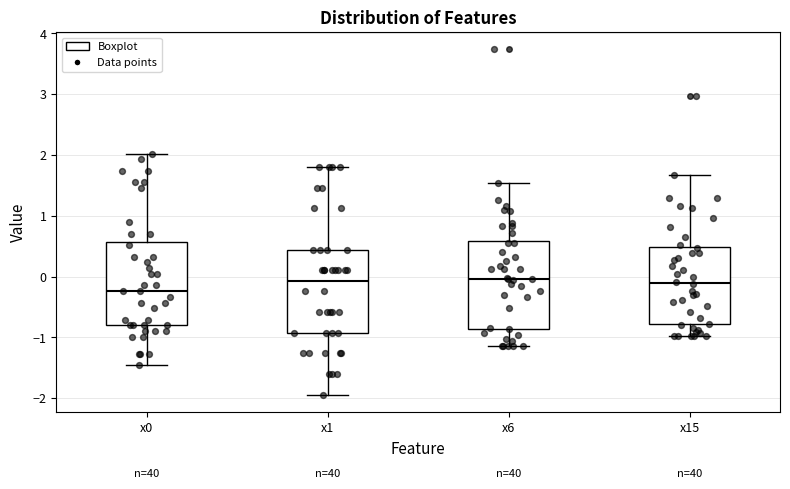

Reading left to right, read every box against the y-axis: the position of its median line, the range the box covers, and the ends of its whiskers. The values are not printed on the chart, so give them approximately, as read against the axis.

x0: median -0.2, box -0.8 to 0.6, whiskers -1.5 to 2.0
x1: median -0.1, box -0.9 to 0.4, whiskers -1.9 to 1.8
x6: median 0.0, box -0.9 to 0.6, whiskers -1.1 to 1.5
x15: median -0.1, box -0.8 to 0.5, whiskers -1.0 to 1.7